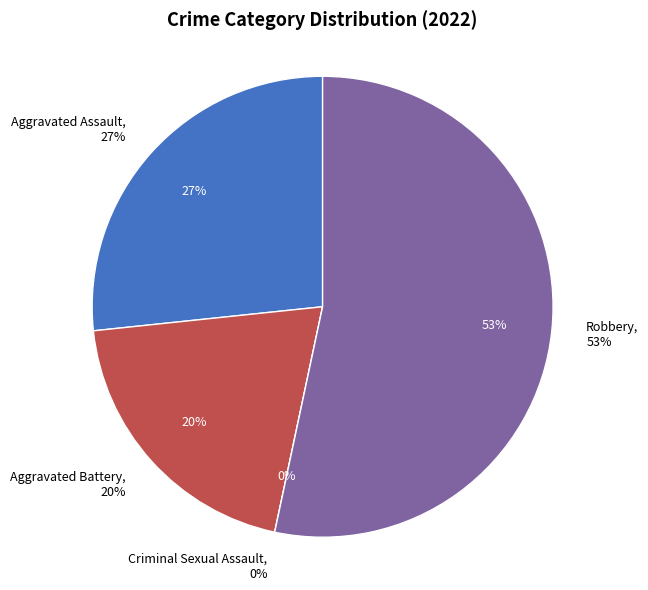

Count the number of slices in the pie.

4